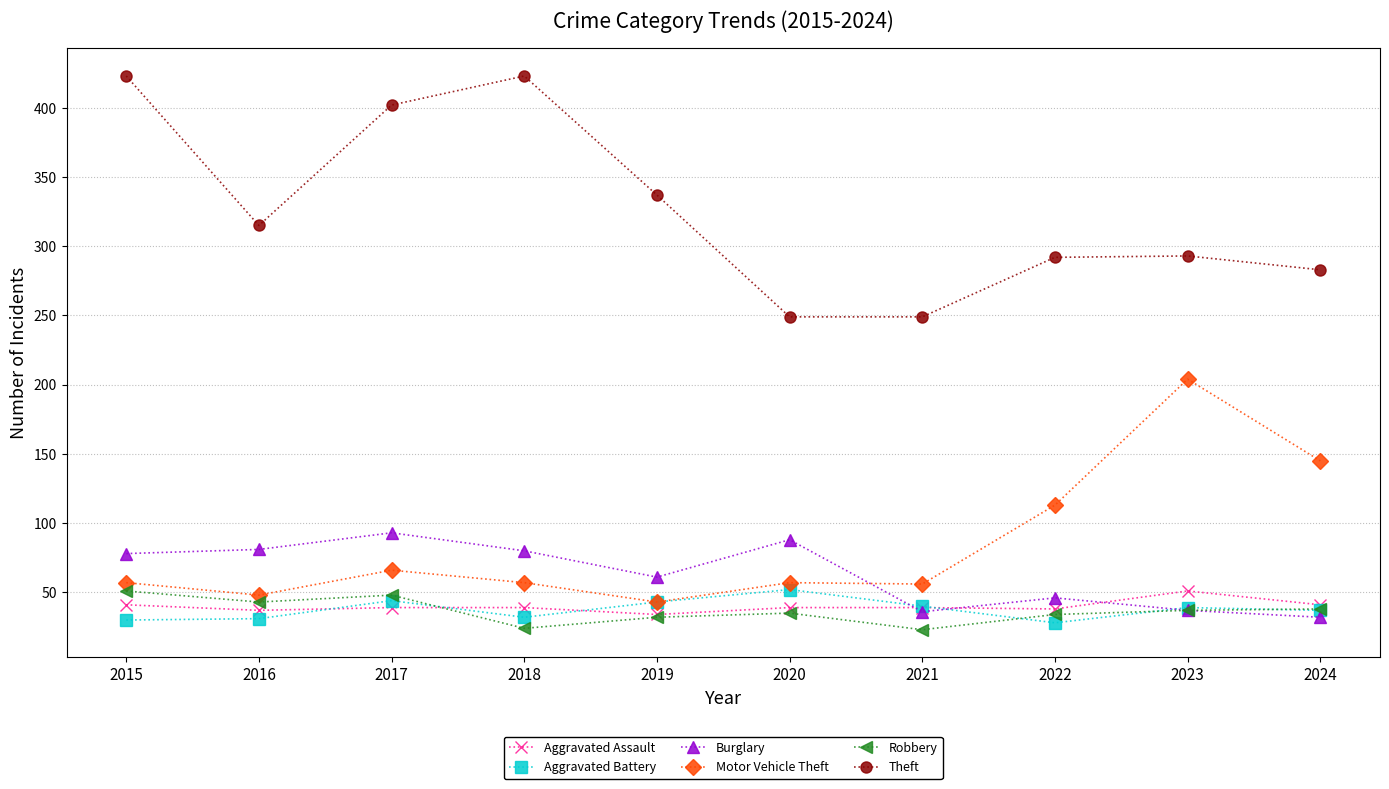

What is the approximate value of Burglary at 2016, to the nearest 10?

80